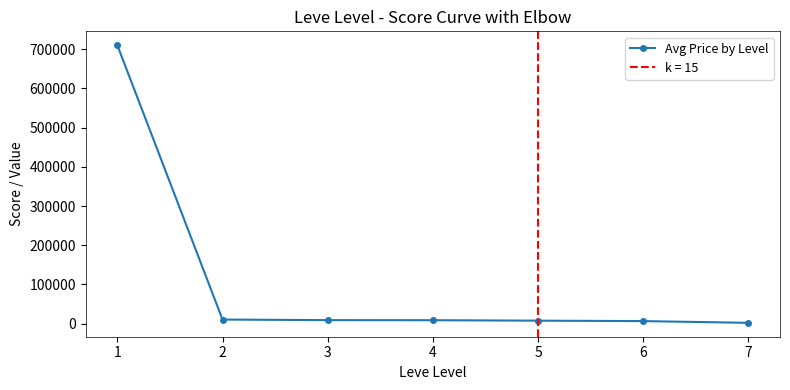

What is the smallest value displayed?

1987.5